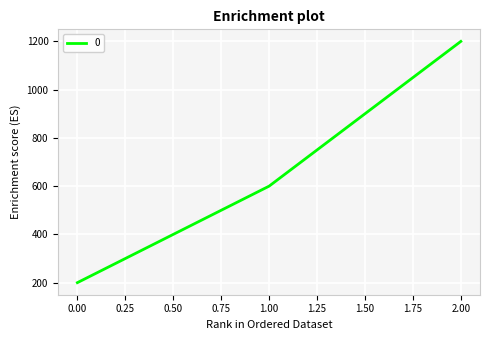

Reading left to right, transcribe all the data shown in this chart.

200	600	1200